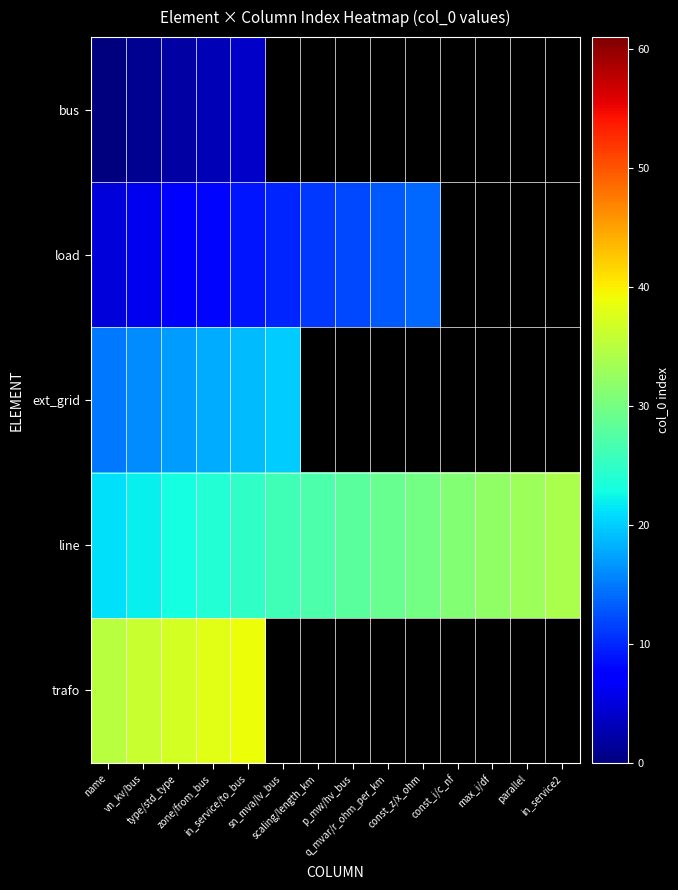

Which series has the largest total across all categories?

line